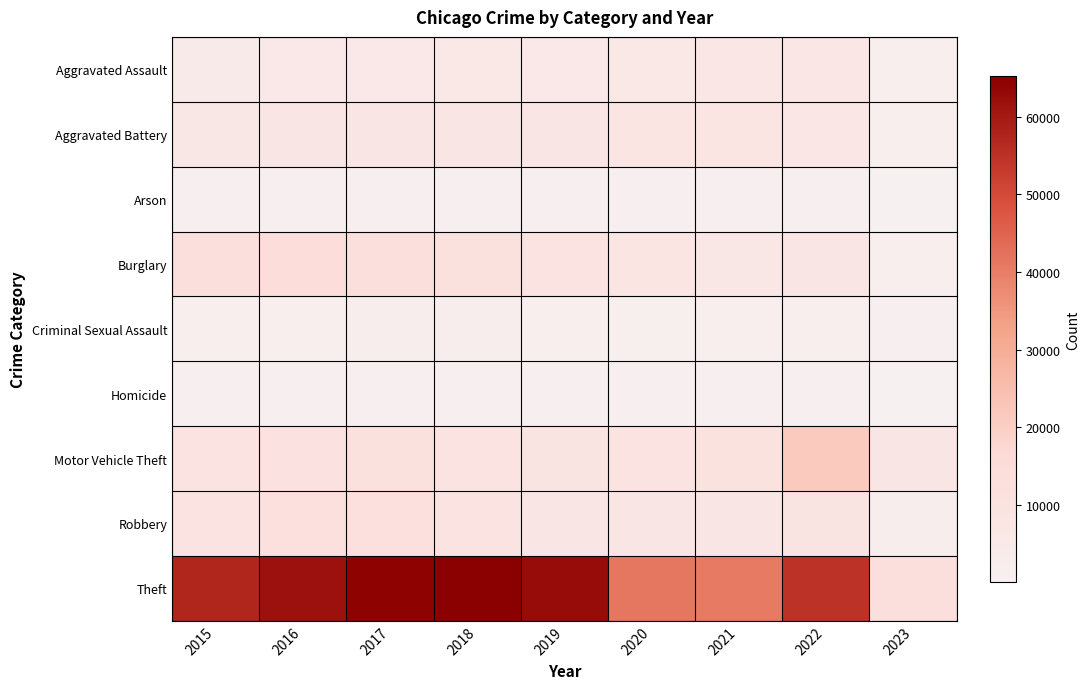

Reading right to left, extract all data points from this chart.

Aggravated Assault: 2023=1680	2022=7272	2021=7243	2020=6263	2019=5841	2018=6001	2017=5793	2016=5712	2015=4480
Aggravated Battery: 2023=1759	2022=7487	2021=8348	2020=8319	2019=7857	2018=7734	2017=7845	2016=8085	2015=7018
Arson: 2023=107	2022=423	2021=528	2020=588	2019=376	2018=373	2017=444	2016=515	2015=448
Burglary: 2023=1852	2022=7595	2021=6658	2020=8757	2019=9639	2018=11746	2017=13001	2016=14289	2015=13184
Criminal Sexual Assault: 2023=391	2022=1757	2021=1689	2020=1456	2019=1881	2018=1985	2017=1951	2016=1820	2015=1671
Homicide: 2023=120	2022=715	2021=804	2020=787	2019=498	2018=589	2017=672	2016=786	2015=496
Motor Vehicle Theft: 2023=7686	2022=21429	2021=10598	2020=9956	2019=8977	2018=9984	2017=11380	2016=11286	2015=10068
Robbery: 2023=2296	2022=8972	2021=7918	2020=7855	2019=7994	2018=9680	2017=11880	2016=11960	2015=9638
Theft: 2023=12880	2022=54728	2021=40784	2020=41314	2019=62486	2018=65286	2017=64381	2016=61619	2015=57350